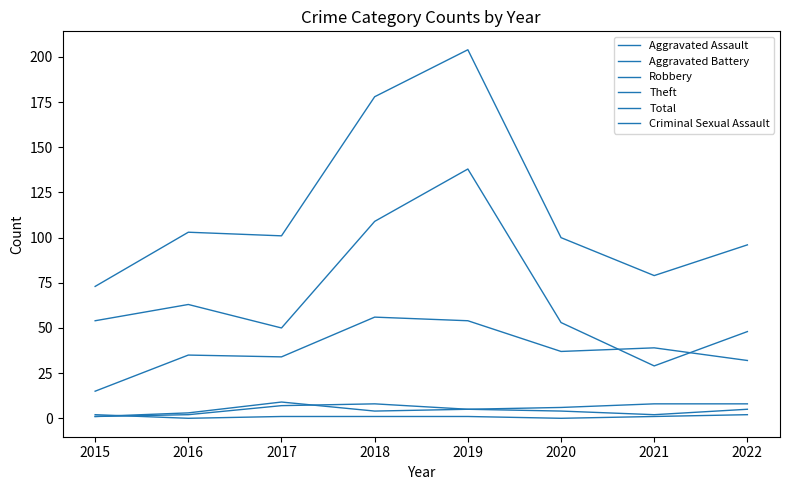

True or false: Total and Criminal Sexual Assault intersect in this chart.

False